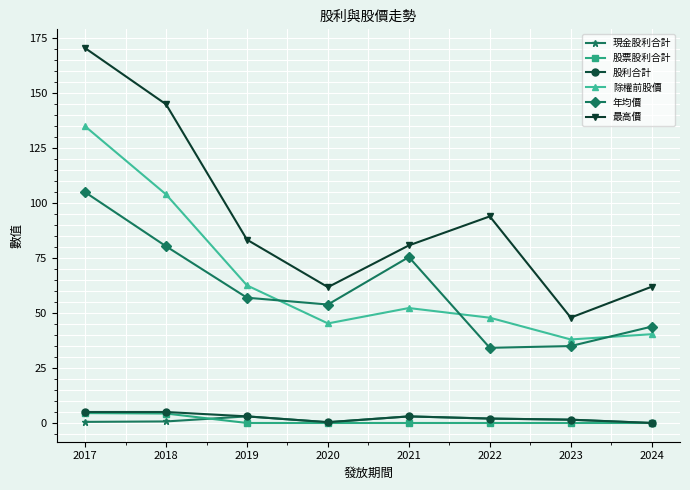

How many lines are shown in the chart?

6